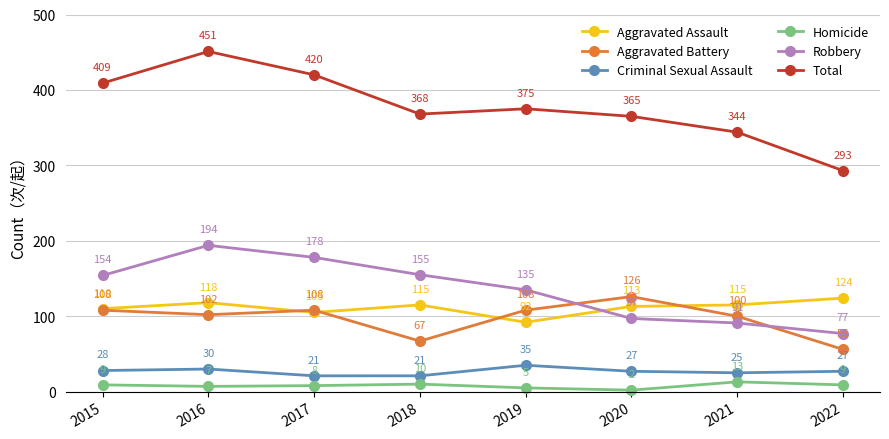

Rank the series by their maximum value, from lowest to highest.

Homicide, Criminal Sexual Assault, Aggravated Assault, Aggravated Battery, Robbery, Total